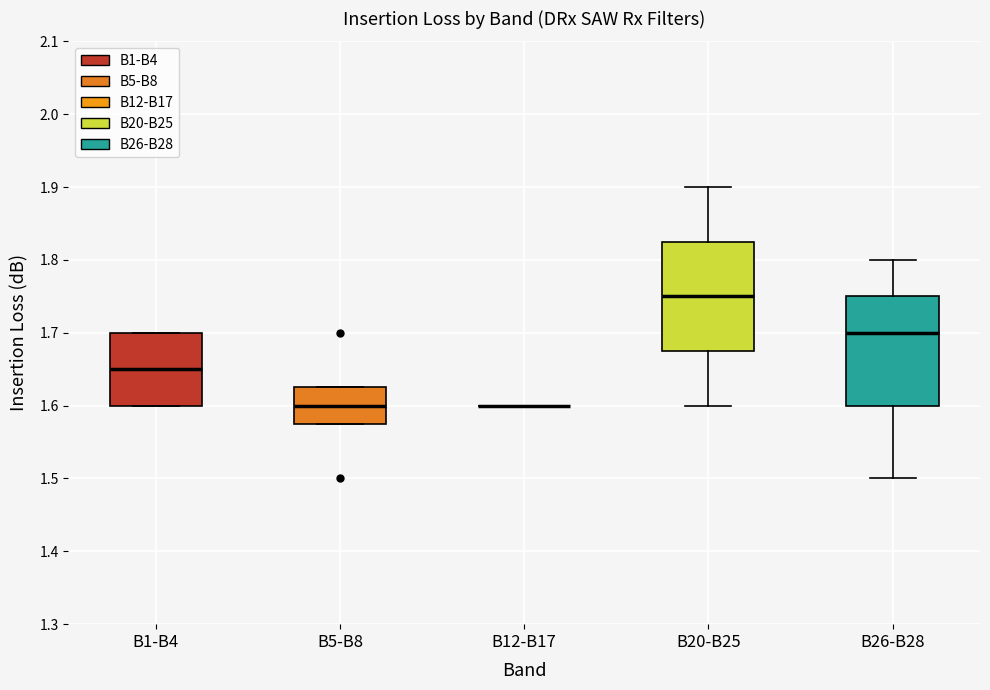

Reading left to right, read every box against the y-axis: the position of its median line, the range the box covers, and the ends of its whiskers. The values are not printed on the chart, so give them approximately, as read against the axis.

B1-B4: median 1.65, box 1.60 to 1.70, whiskers 1.60 to 1.70
B5-B8: median 1.60, box 1.58 to 1.63, whiskers 1.58 to 1.63
B12-B17: box collapsed to a line at 1.60, whiskers 1.60 to 1.60
B20-B25: median 1.75, box 1.68 to 1.83, whiskers 1.60 to 1.90
B26-B28: median 1.70, box 1.60 to 1.75, whiskers 1.50 to 1.80